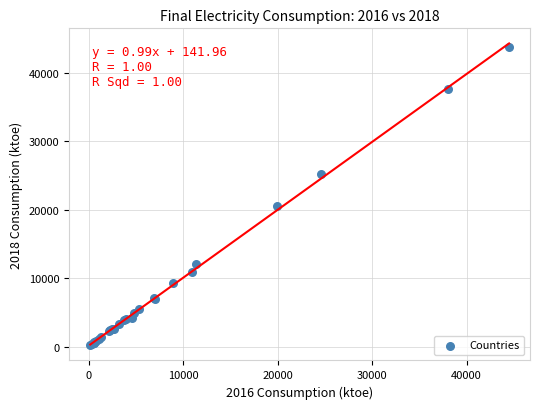

What Y value in the scatter plot is closest to 22002?

20504.3